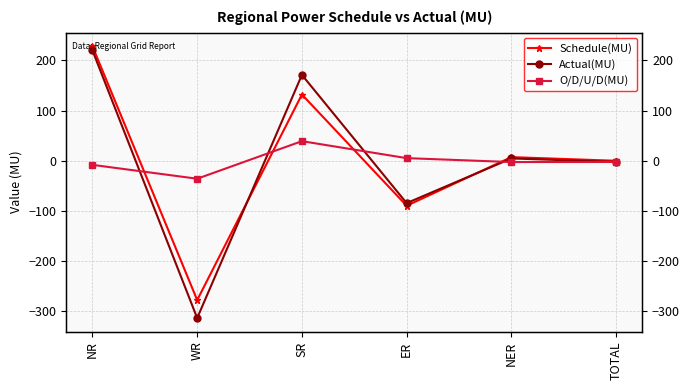

Where is the first local maximum for Schedule(MU)?

SR